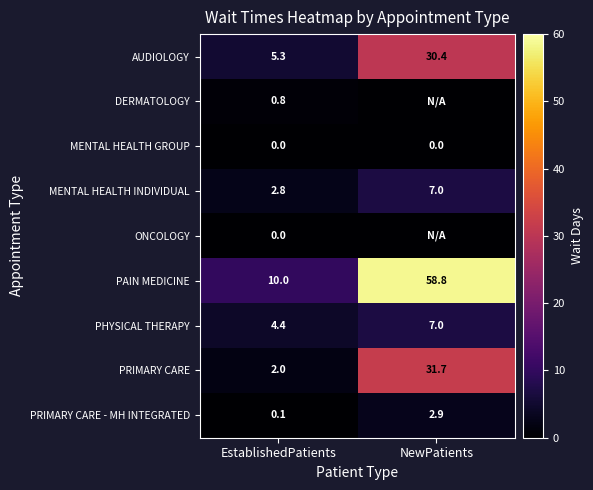

How many data points does each series have?

2